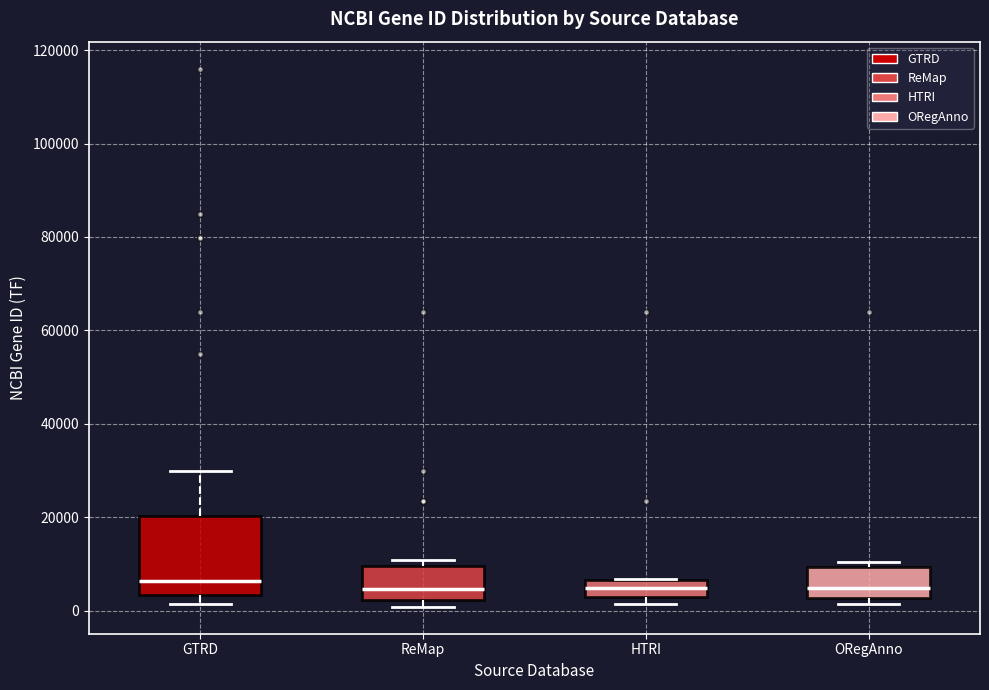

Where is the upper edge of the box for ReMap on the y-axis? The values are not printed on the chart, so give them approximately, as read against the axis.

10000